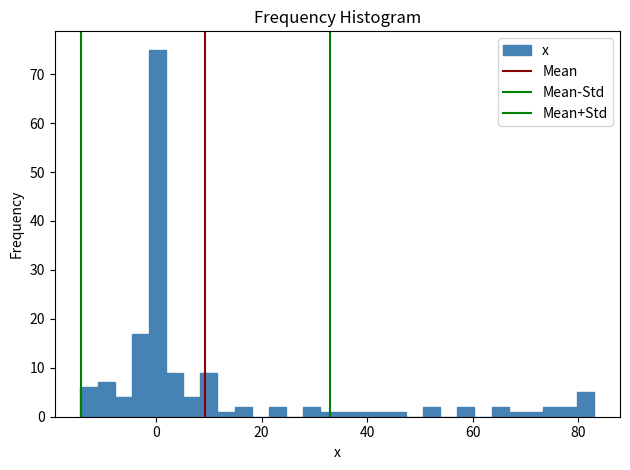

Read against the x-axis, roughly where is the centre of the tallest bar?

0